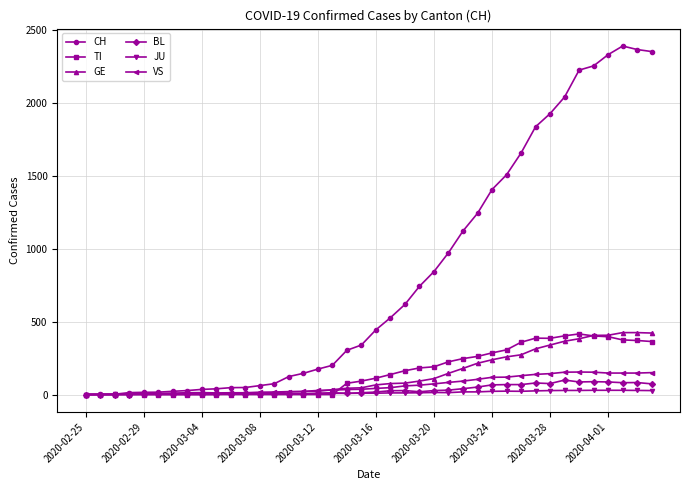

What is the difference between the maximum and minimum values in the GE series?

424